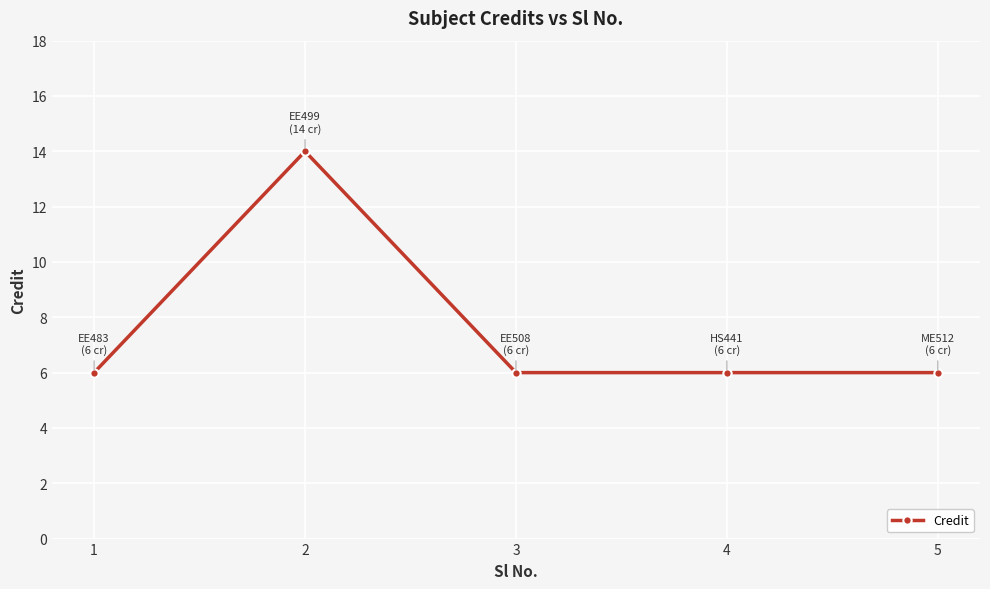

What is the difference between the maximum and minimum values?

8